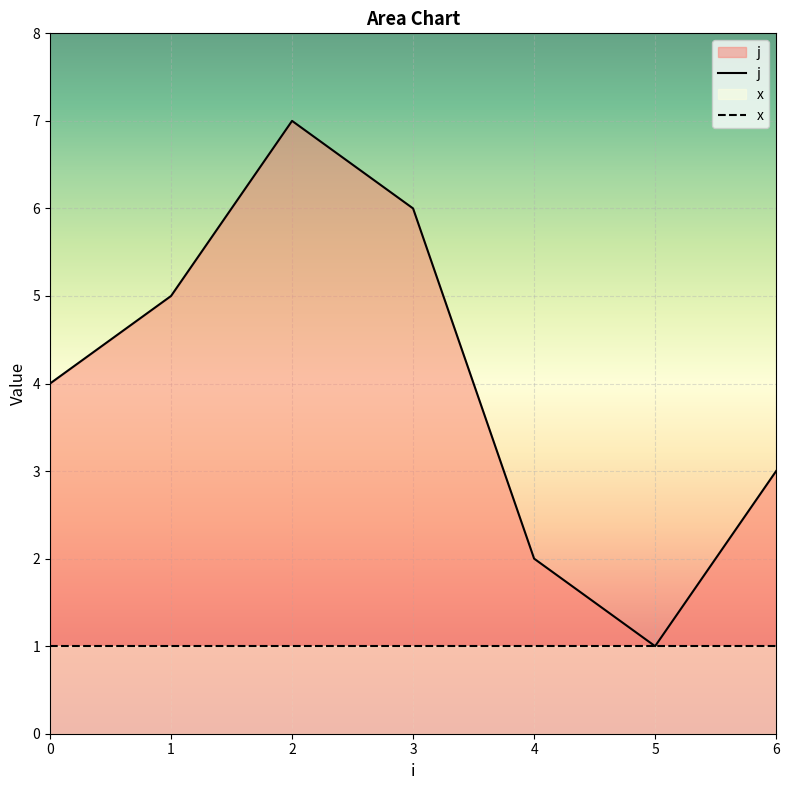

True or false: the data shows 11 at 2.

False